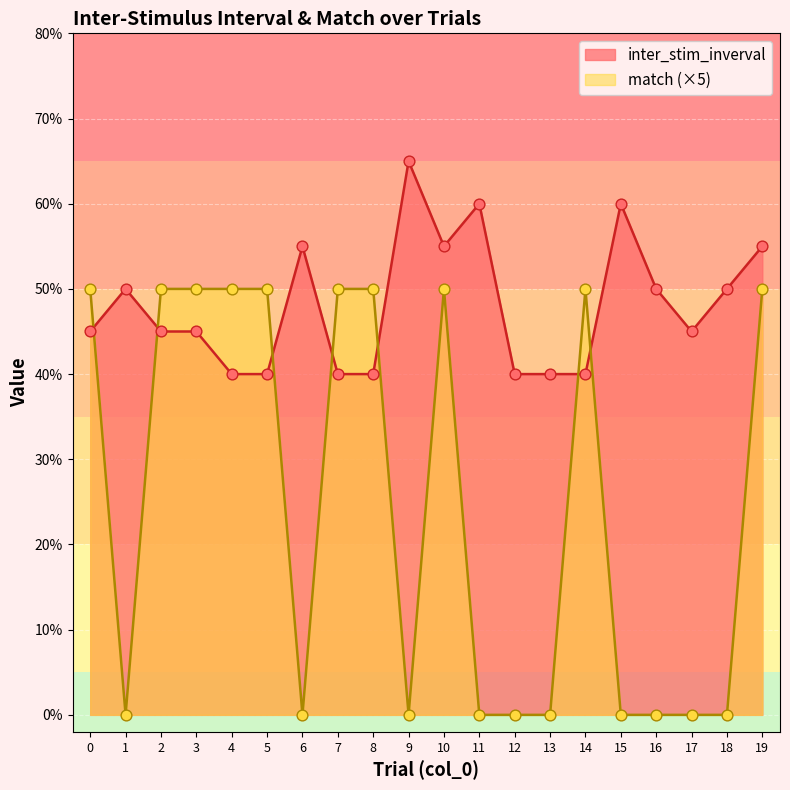

Which series has the largest total across all categories?

inter_stim_inverval